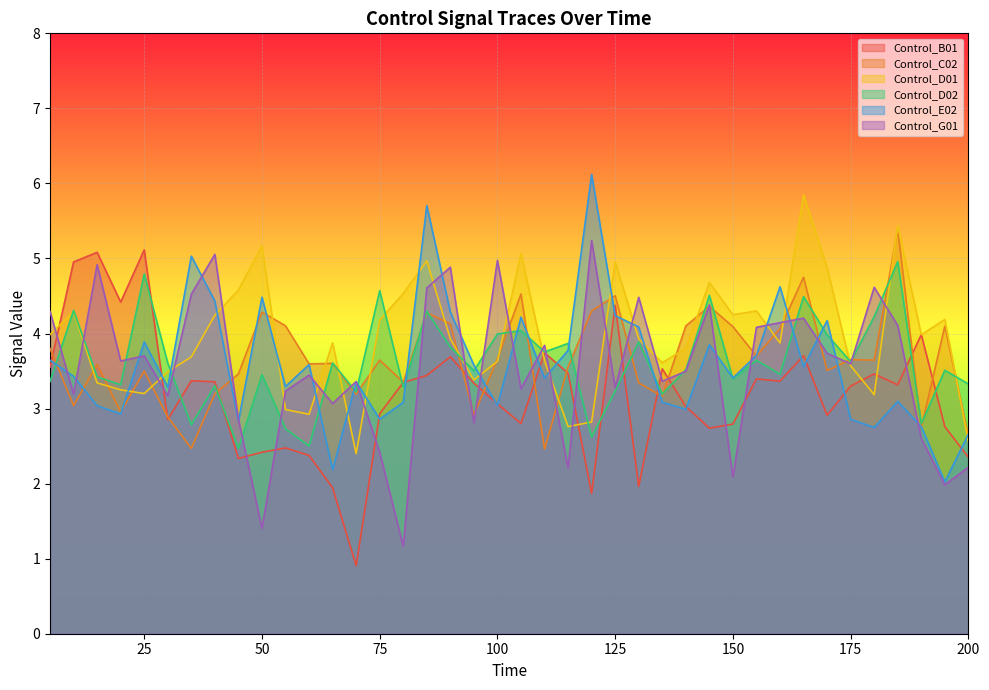

Reading left to right, extract all data points from this chart.

Control_B01: 3.6	5.0	5.1	4.4	5.1	2.9	3.4	3.4	2.3	2.4	2.5	2.4	1.9	0.9	2.9	3.3	3.4	3.7	3.3	3.1	2.8	3.7	3.5	1.9	4.4	2.0	3.5	3.0	2.7	2.8	3.4	3.4	3.7	2.9	3.3	3.5	3.3	4.0	2.8	2.4
Control_C02: 3.8	3.0	3.6	3.0	3.5	2.9	2.5	3.2	3.5	4.3	4.1	3.6	3.6	3.2	3.6	3.4	4.3	4.1	2.9	3.7	4.5	2.5	3.6	4.3	4.5	3.3	3.2	4.1	4.4	4.1	3.7	4.1	4.8	3.5	3.7	3.6	5.4	2.7	4.1	2.6
Control_D01: 4.0	4.3	3.3	3.2	3.2	3.5	3.7	4.2	4.6	5.2	3.0	2.9	3.9	2.4	4.2	4.5	5.0	3.9	3.4	3.6	5.1	3.6	2.8	2.8	5.0	3.9	3.6	3.8	4.7	4.3	4.3	3.9	5.8	4.9	3.6	3.2	5.4	4.0	4.2	2.6
Control_D02: 3.4	4.3	3.4	3.3	4.8	3.6	2.8	3.3	2.5	3.5	2.7	2.5	3.6	3.2	4.6	3.3	4.3	3.8	3.5	4.0	4.0	3.8	3.9	2.6	3.2	3.9	3.2	3.5	4.5	3.4	3.6	3.5	4.5	4.0	3.6	4.2	5.0	2.8	3.5	3.3
Control_E02: 3.6	3.4	3.0	2.9	3.9	3.3	5.0	4.4	2.8	4.5	3.3	3.6	2.2	3.4	2.9	3.1	5.7	4.3	3.6	3.0	4.2	3.4	3.8	6.1	4.2	4.1	3.1	3.0	3.9	3.4	3.7	4.6	3.6	4.2	2.9	2.7	3.1	2.8	2.0	2.7
Control_G01: 4.3	3.2	4.9	3.6	3.7	3.2	4.5	5.1	2.9	1.4	3.2	3.4	3.1	3.4	2.4	1.2	4.6	4.9	2.8	5.0	3.3	3.8	2.2	5.2	3.3	4.5	3.4	3.5	4.4	2.1	4.1	4.1	4.2	3.7	3.6	4.6	4.1	2.6	2.0	2.2